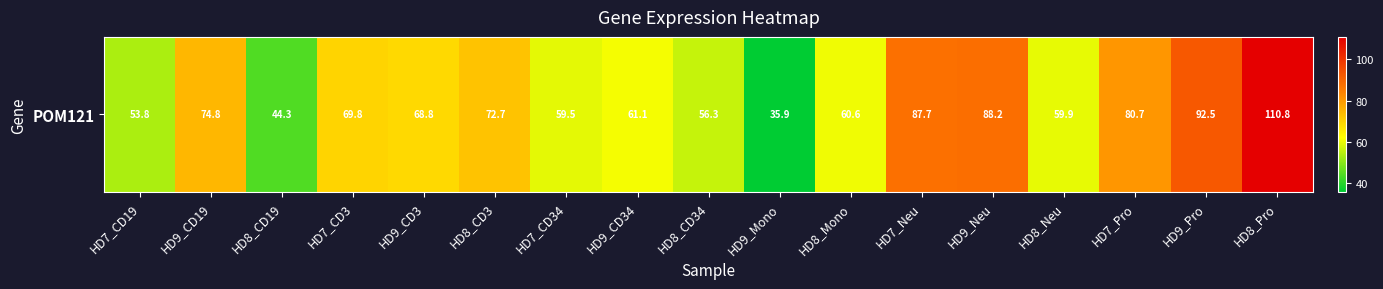

Rank the categories by value from lowest to highest.

HD9_Mono, HD8_CD19, HD7_CD19, HD8_CD34, HD7_CD34, HD8_Neu, HD8_Mono, HD9_CD34, HD9_CD3, HD7_CD3, HD8_CD3, HD9_CD19, HD7_Pro, HD7_Neu, HD9_Neu, HD9_Pro, HD8_Pro